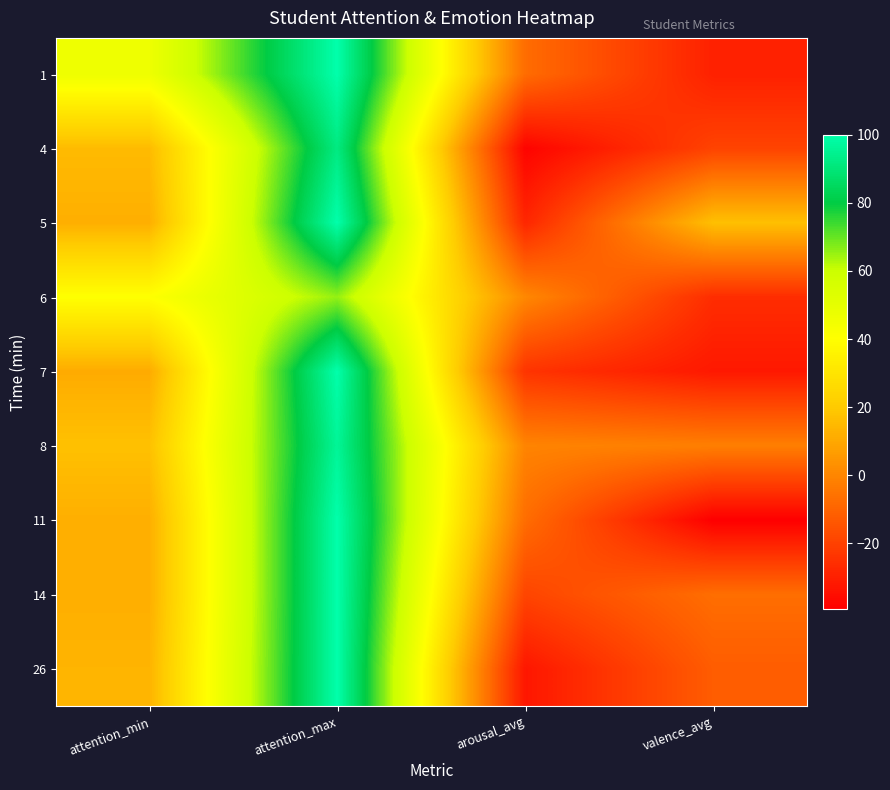

Reading left to right, list all the values displayed in this chart.

1: attention_min=46.5	attention_max=100.0	arousal_avg=-7.5	valence_avg=-29.5
4: attention_min=15.5	attention_max=92.0	arousal_avg=-38.0	valence_avg=-19.5
5: attention_min=12.0	attention_max=100.0	arousal_avg=-28.0	valence_avg=17.0
6: attention_min=40.5	attention_max=65.5	arousal_avg=0.5	valence_avg=-26.0
7: attention_min=11.0	attention_max=100.0	arousal_avg=-24.0	valence_avg=-32.0
8: attention_min=17.2	attention_max=96.2	arousal_avg=-0.5	valence_avg=-2.0
11: attention_min=12.0	attention_max=100.0	arousal_avg=-7.3	valence_avg=-39.3
14: attention_min=12.0	attention_max=100.0	arousal_avg=-19.0	valence_avg=-7.0
26: attention_min=13.5	attention_max=100.0	arousal_avg=-32.5	valence_avg=-12.0